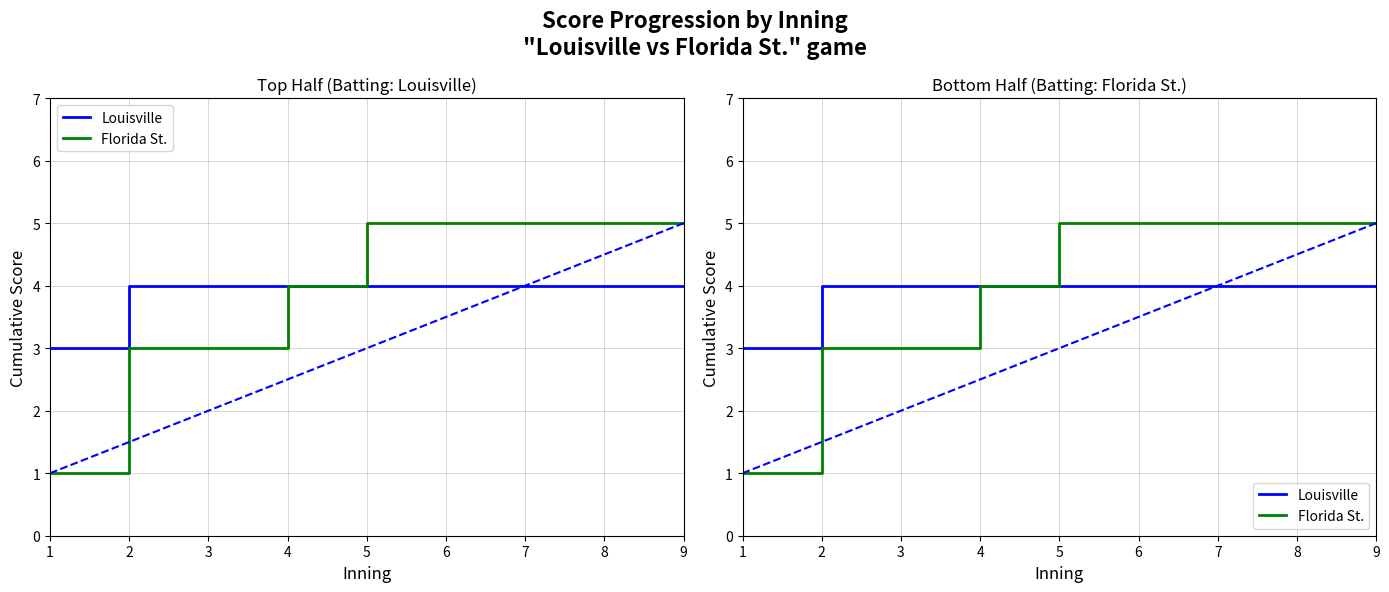

Is this an area chart (filled region under the line)?

No